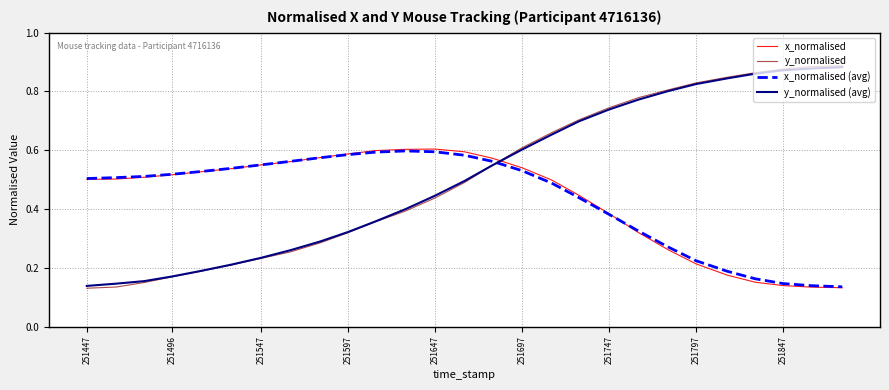

How many times do y_normalised and x_normalised (avg) cross each other?

1